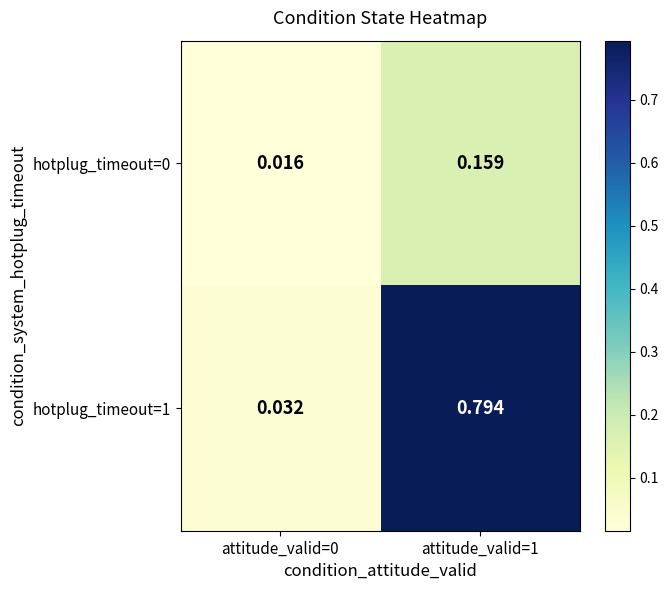

Is the value of hotplug_timeout=0 at attitude_valid=1 greater than the value of hotplug_timeout=1 at attitude_valid=1?

No